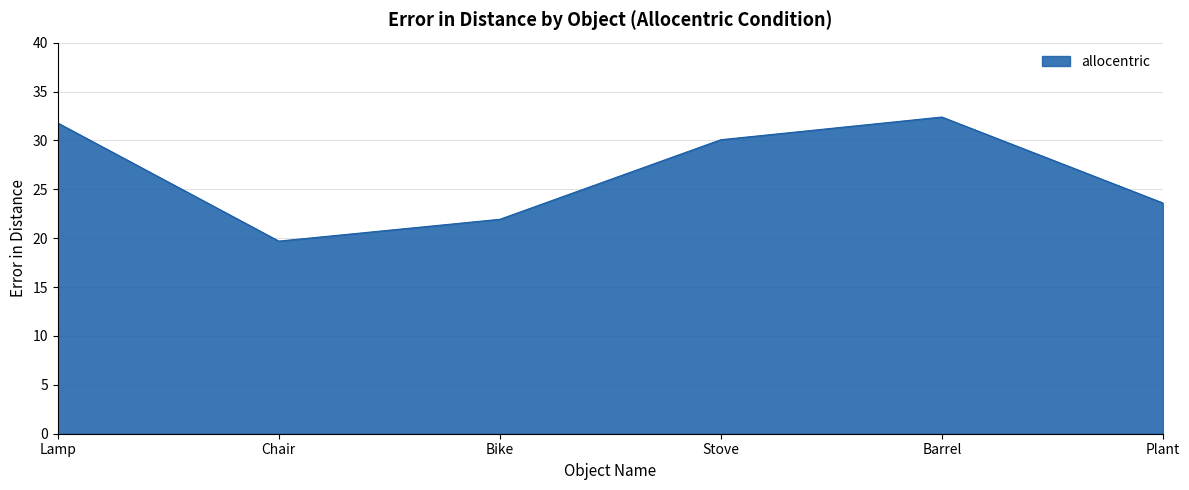

Reading right to left, transcribe all the data shown in this chart.

23.6	32.4	30.1	21.9	19.7	31.8